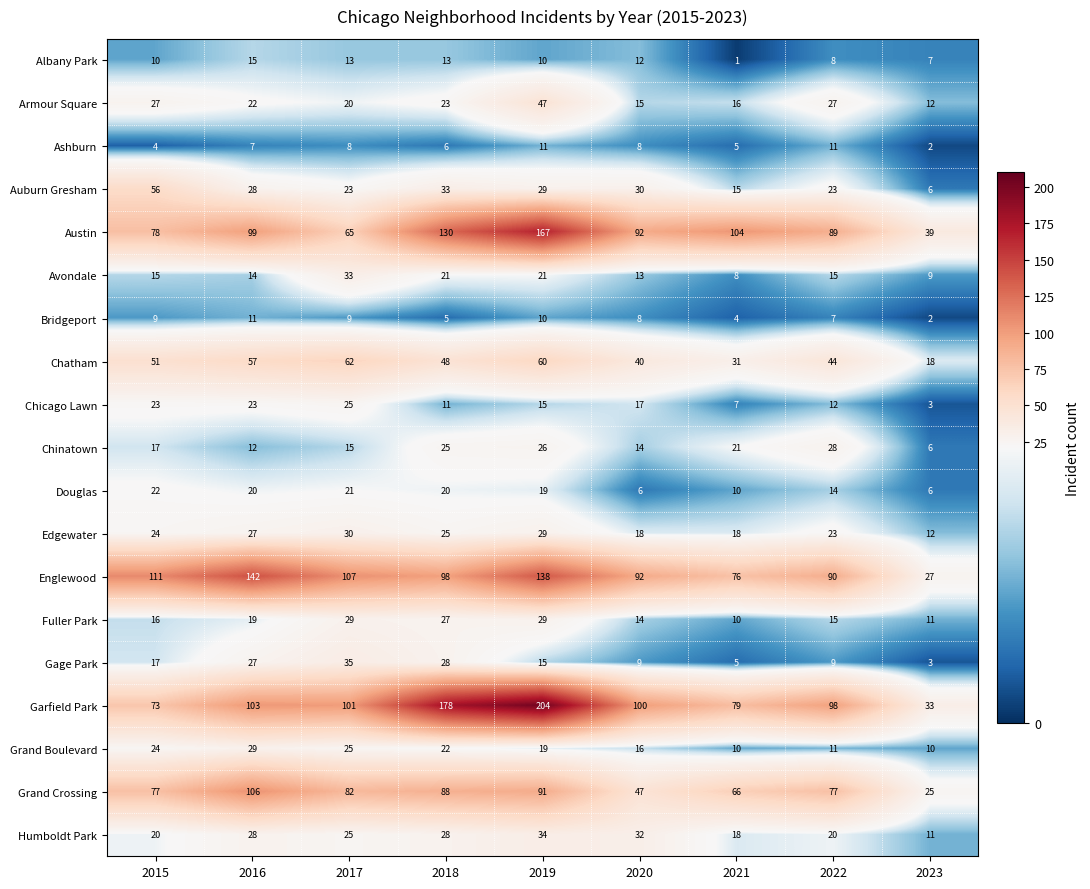

At which category does the chart reach its peak across all series?

2019